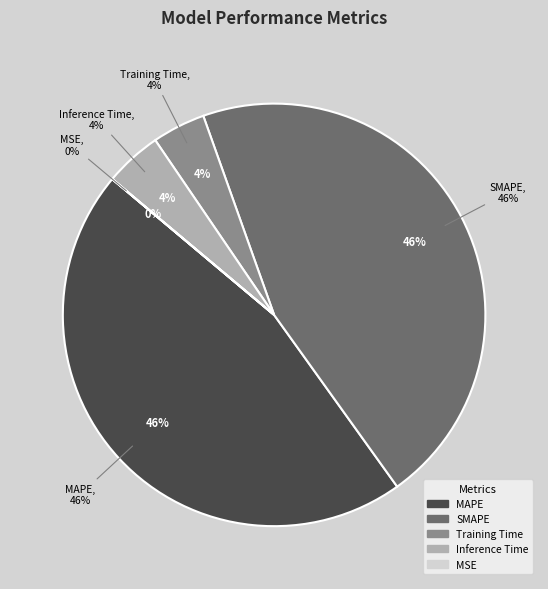

How many slices are in this pie chart?

5